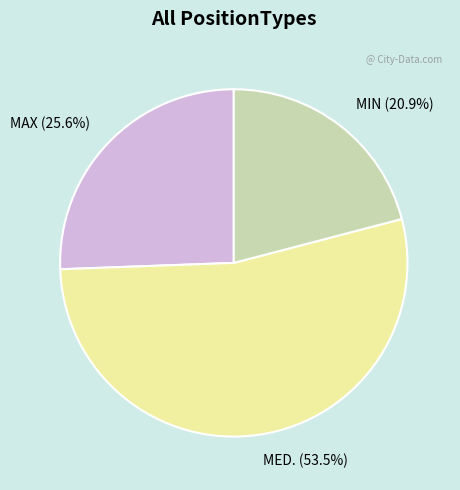

To the nearest percent, what is the difference between the MIN and MAX slice percentages?

5%